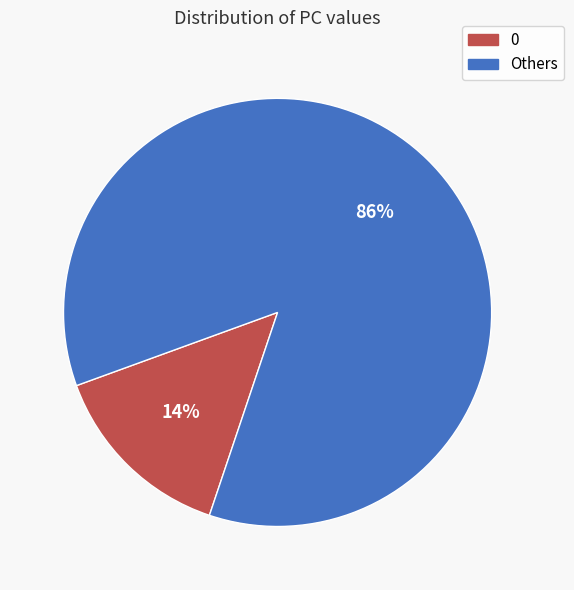

Does 0 represent more than half of the total?

No